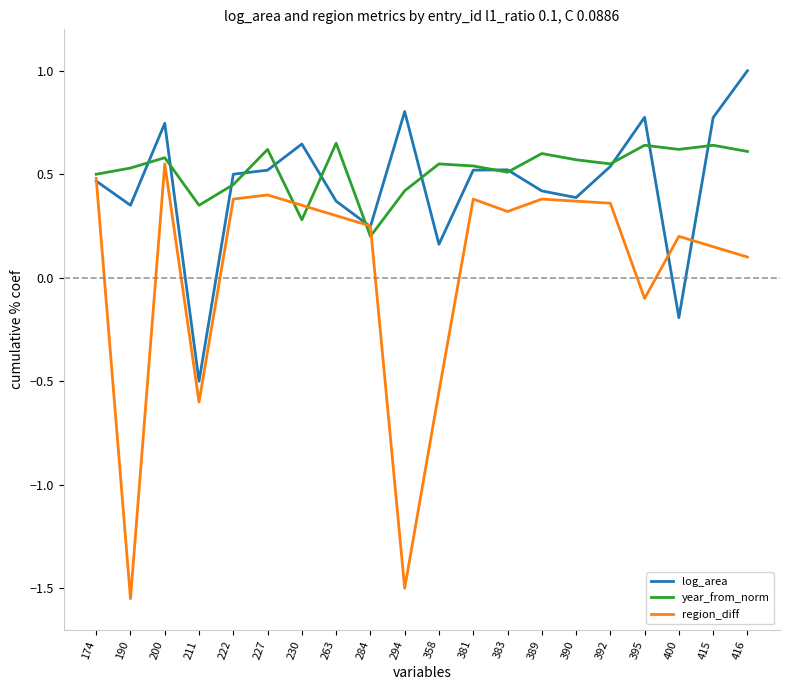

How many values in log_area are above zero?

18